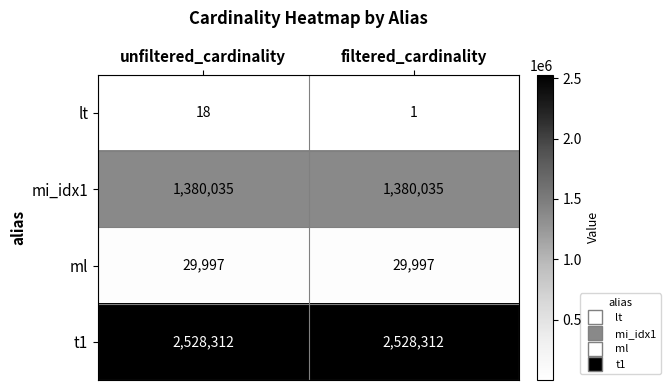

At filtered_cardinality, list the series in order from largest to smallest.

t1, mi_idx1, ml, lt